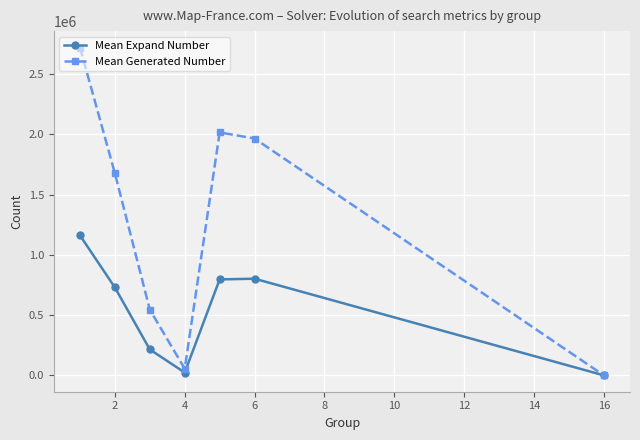

In Mean Generated Number, how many points are lower than both neighbors (excluding endpoints)?

1